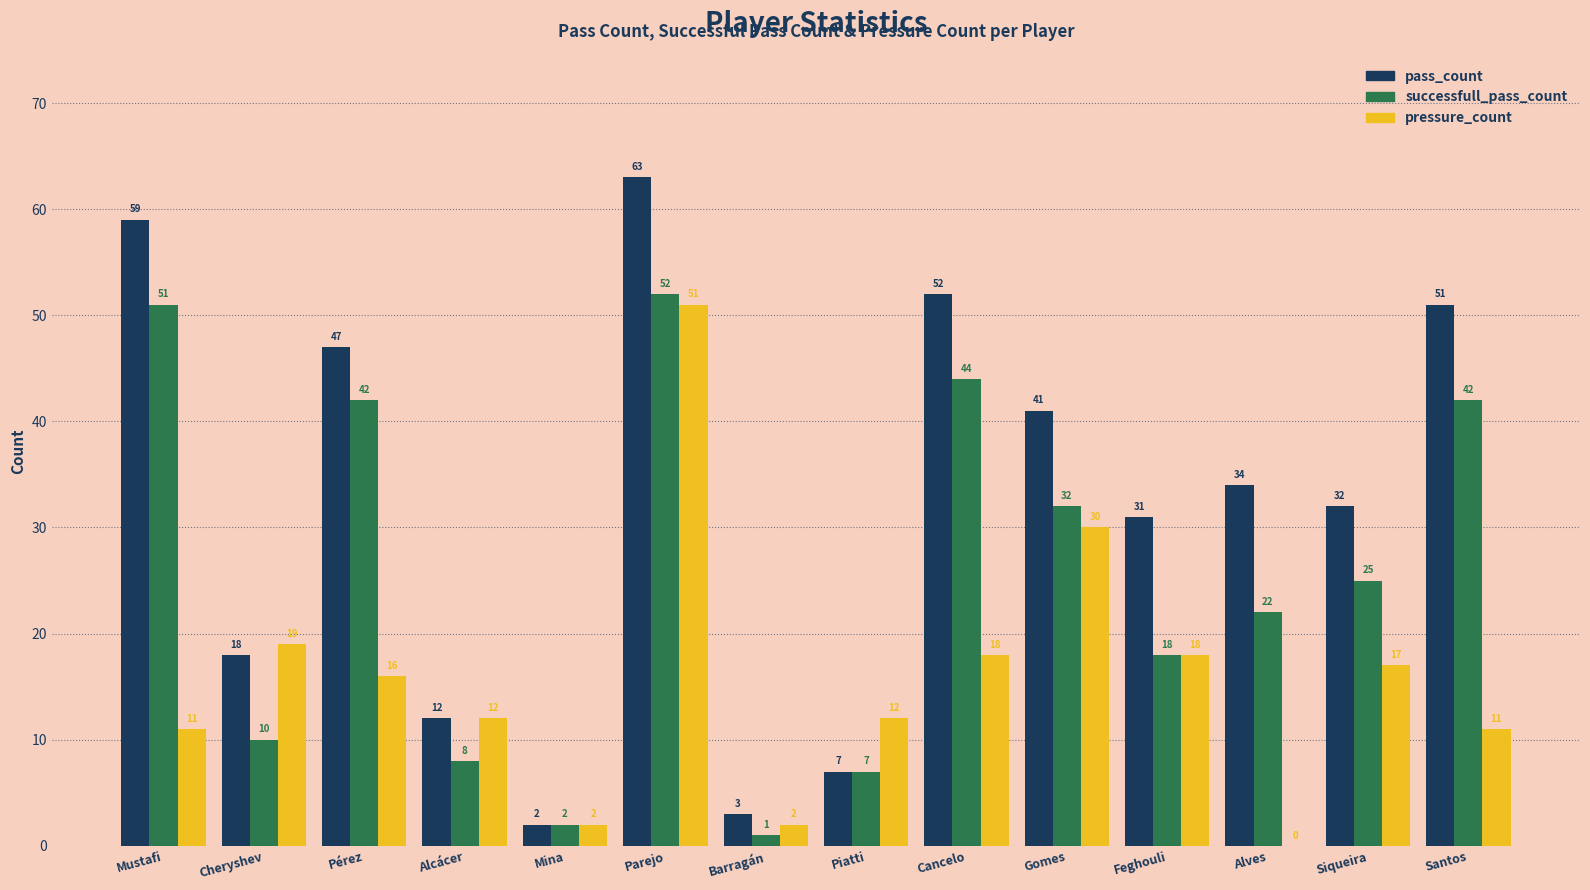

What is the maximum value shown in the chart?

63